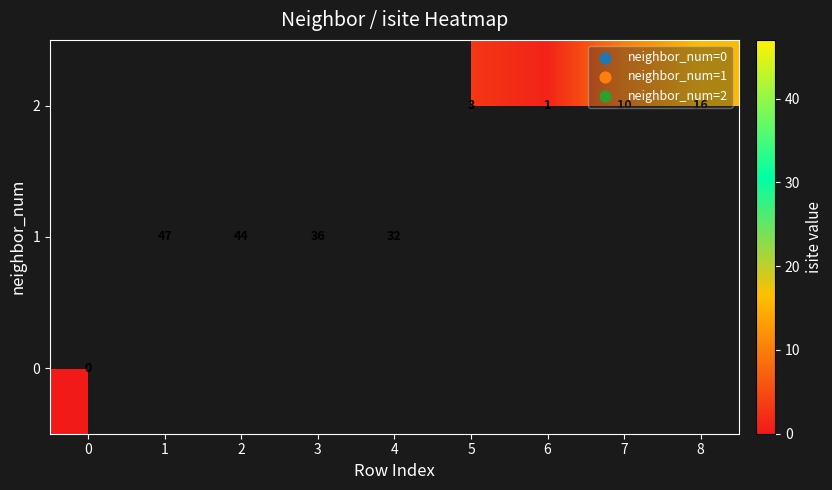

Is it true that 2 equals 3 at 5?

True